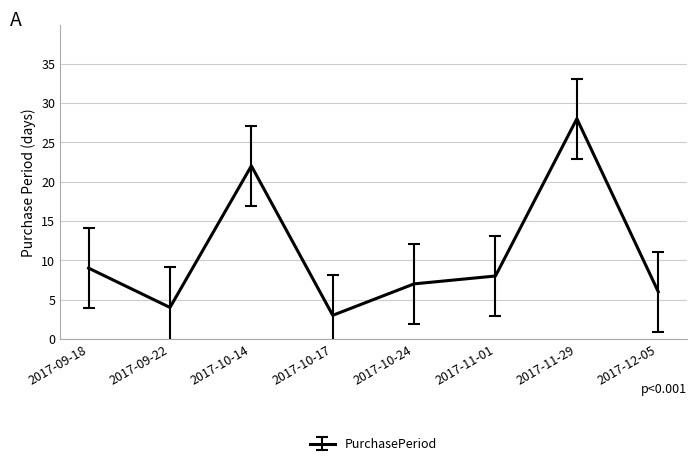

What is the greatest value displayed?

28